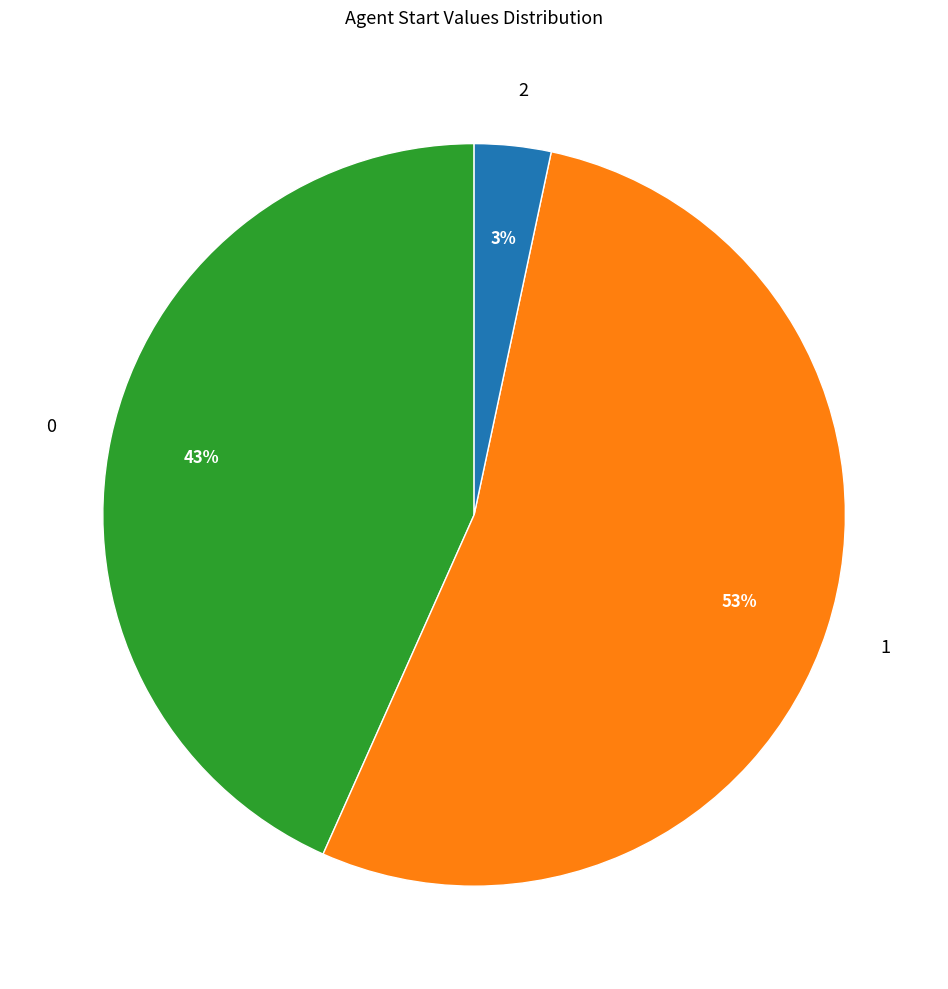

The 1 slice represents 48% of the pie. True or false?

False